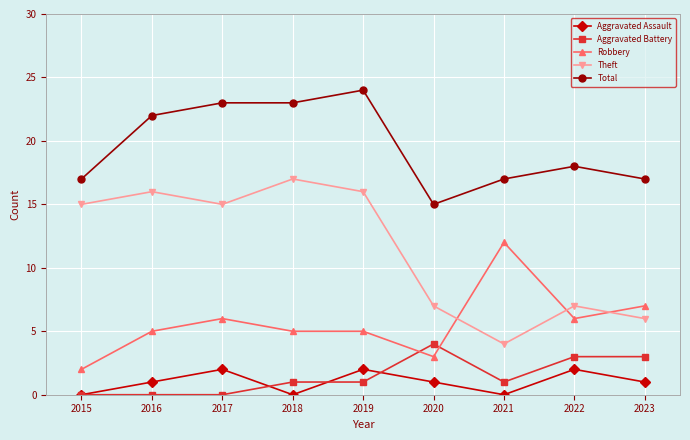

Reading left to right, transcribe all the data shown in this chart.

Aggravated Assault: 2015=0	2016=1	2017=2	2018=0	2019=2	2020=1	2021=0	2022=2	2023=1
Aggravated Battery: 2015=0	2016=0	2017=0	2018=1	2019=1	2020=4	2021=1	2022=3	2023=3
Robbery: 2015=2	2016=5	2017=6	2018=5	2019=5	2020=3	2021=12	2022=6	2023=7
Theft: 2015=15	2016=16	2017=15	2018=17	2019=16	2020=7	2021=4	2022=7	2023=6
Total: 2015=17	2016=22	2017=23	2018=23	2019=24	2020=15	2021=17	2022=18	2023=17